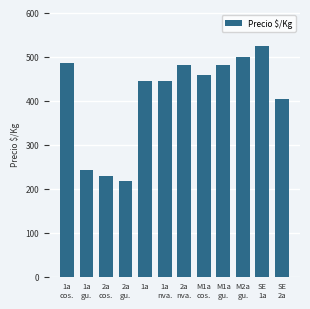

The chart shows a value of 91 at 2a
cos.. True or false?

False